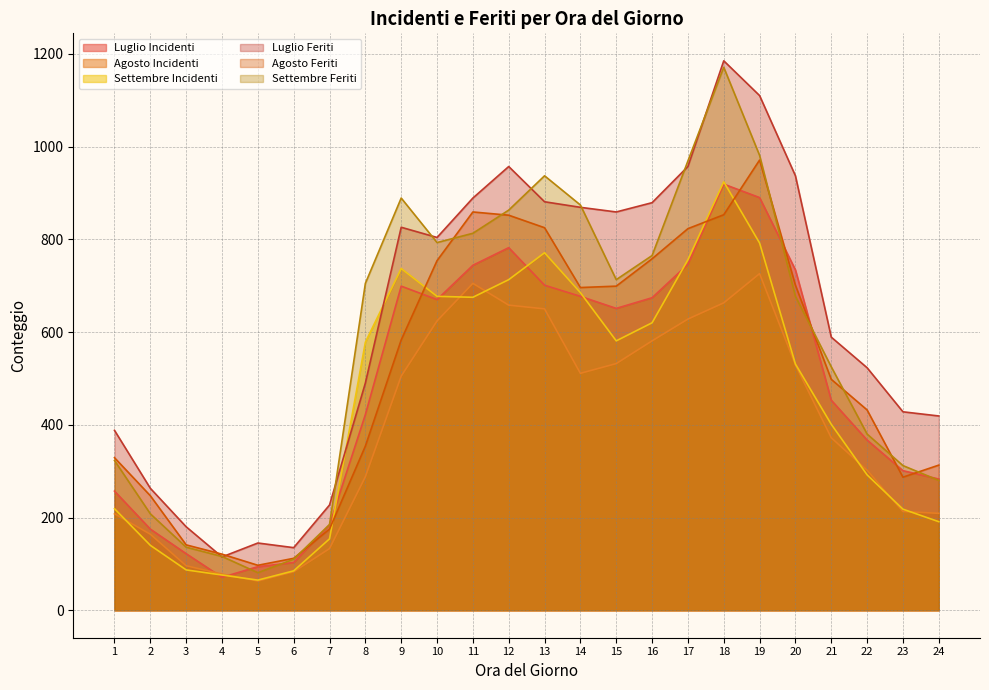

What is the average value of the Agosto Incidenti series?

397